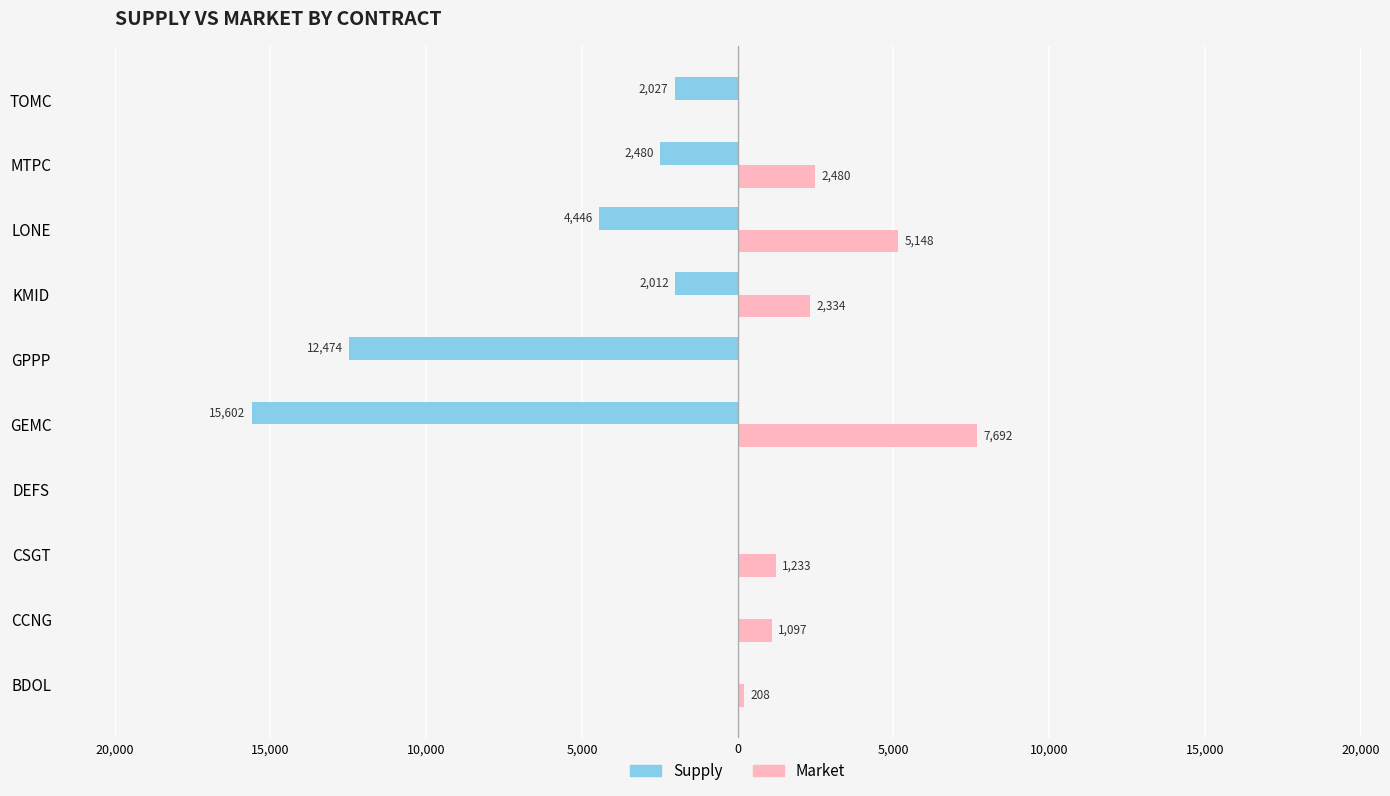

What are all the series names shown in the legend?

Supply, Market